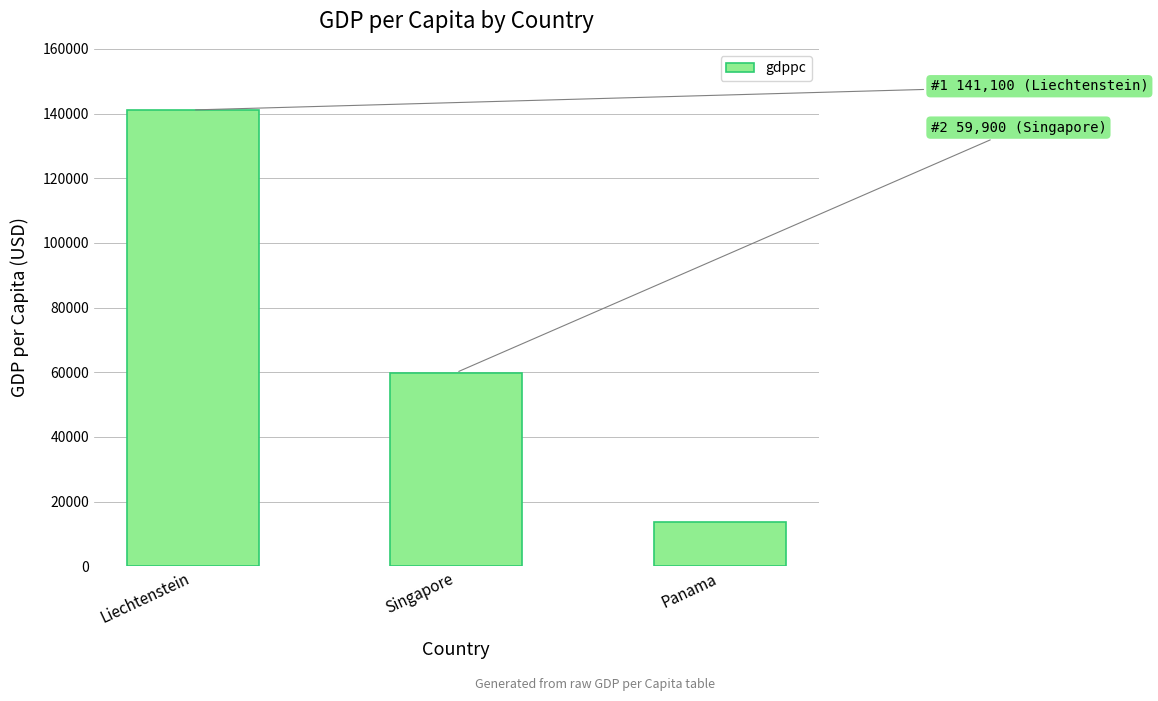

What is the average value?

71533